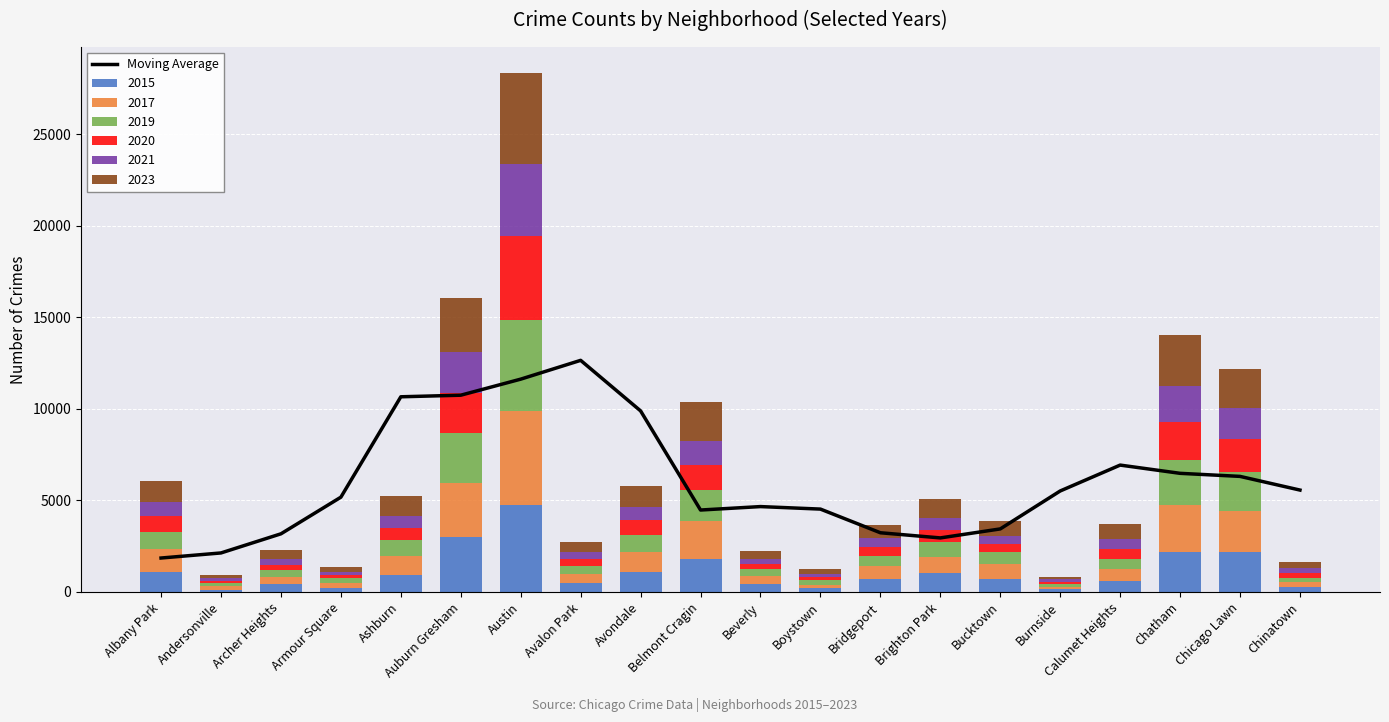

What position from the right is Auburn Gresham?

15